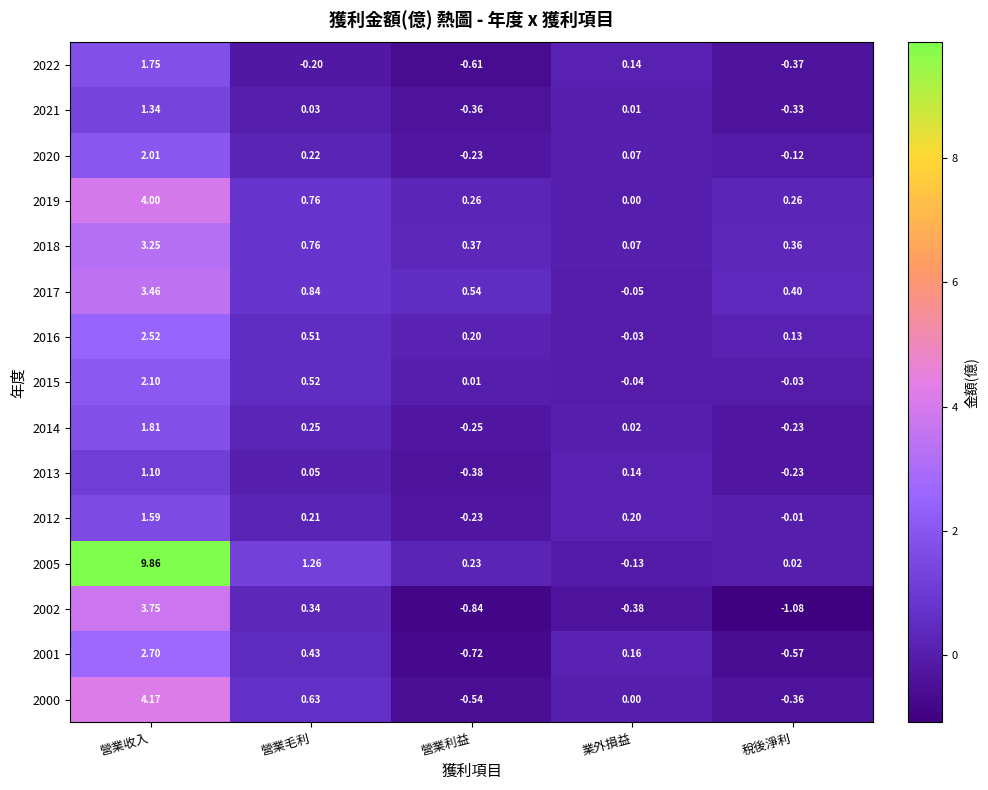

Rank the categories by 2015 value from highest to lowest.

營業收入, 營業毛利, 營業利益, 稅後淨利, 業外損益